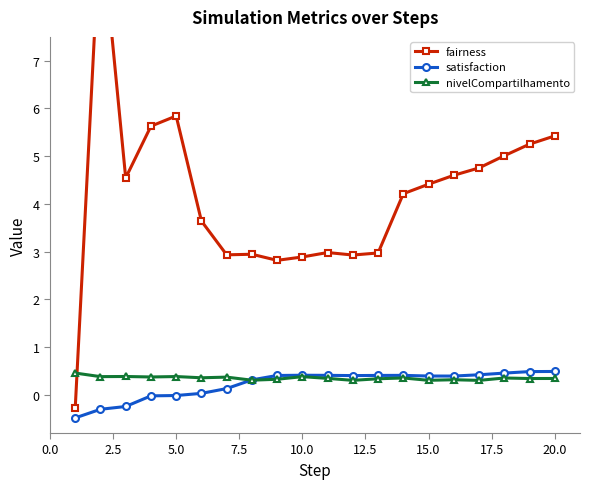

What is the lowest value of the nivelCompartilhamento series?

0.3